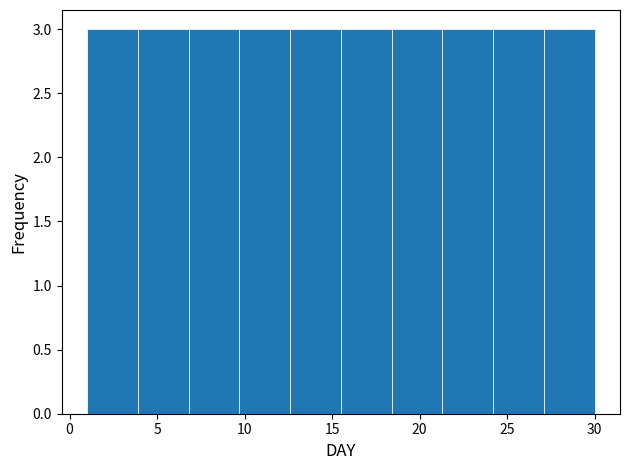

Reading left to right, transcribe this chart: for each bar, give the range it covers on the x-axis and its height. Neither the bar edges nor the heights are printed on the chart, so give them approximately, as read against the axes.

1.0 to 3.9: 3
3.9 to 6.8: 3
6.8 to 9.7: 3
9.7 to 12.6: 3
12.6 to 15.5: 3
15.5 to 18.4: 3
18.4 to 21.3: 3
21.3 to 24.2: 3
24.2 to 27.1: 3
27.1 to 30.0: 3